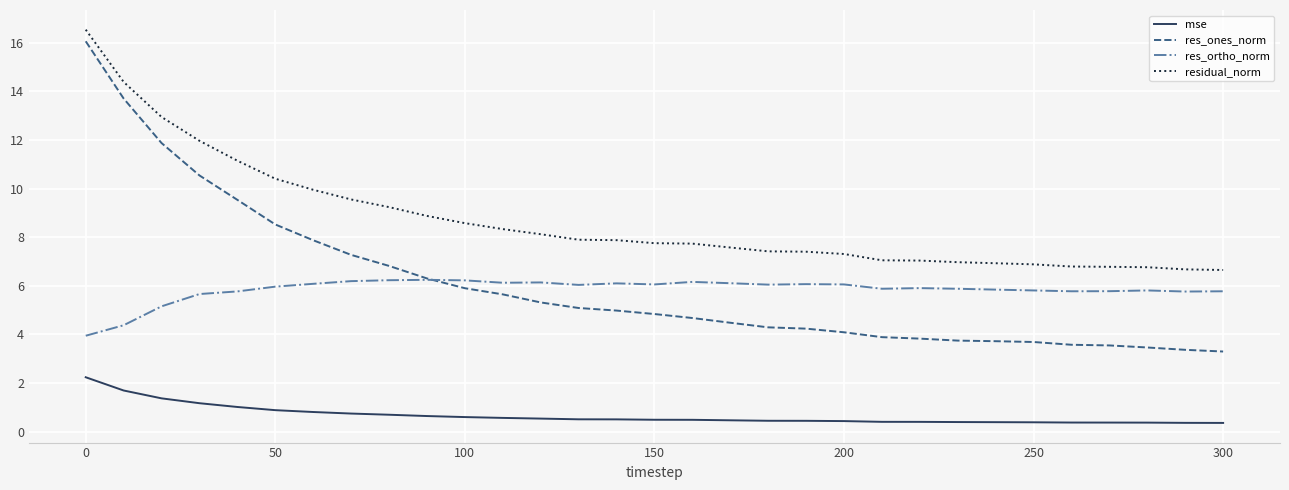

Which series has the largest range (max minus min)?

res_ones_norm